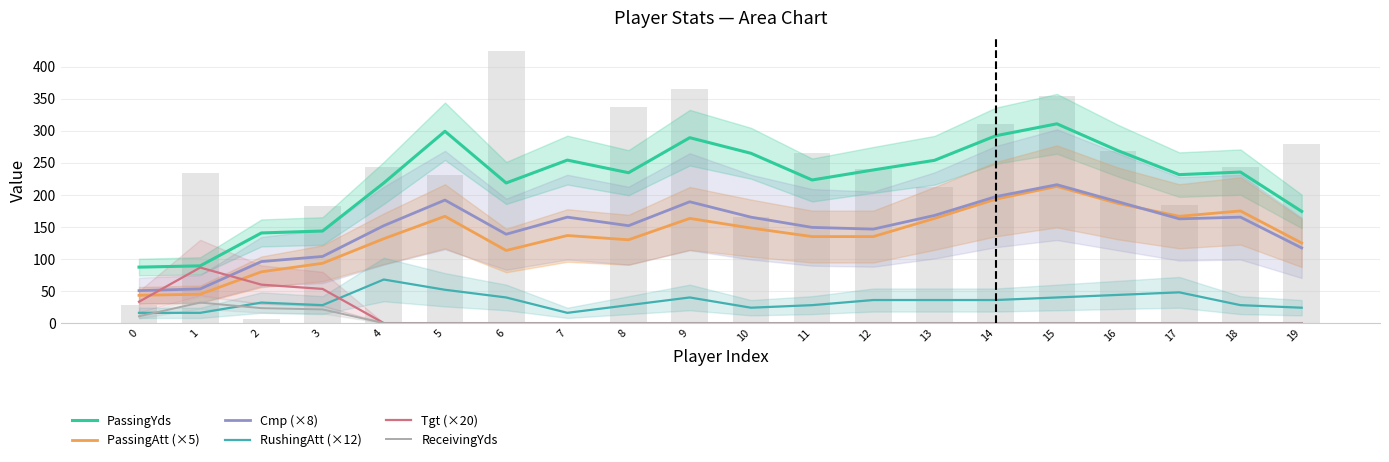

How many data points in RushingAtt (×12) are above 36?

7